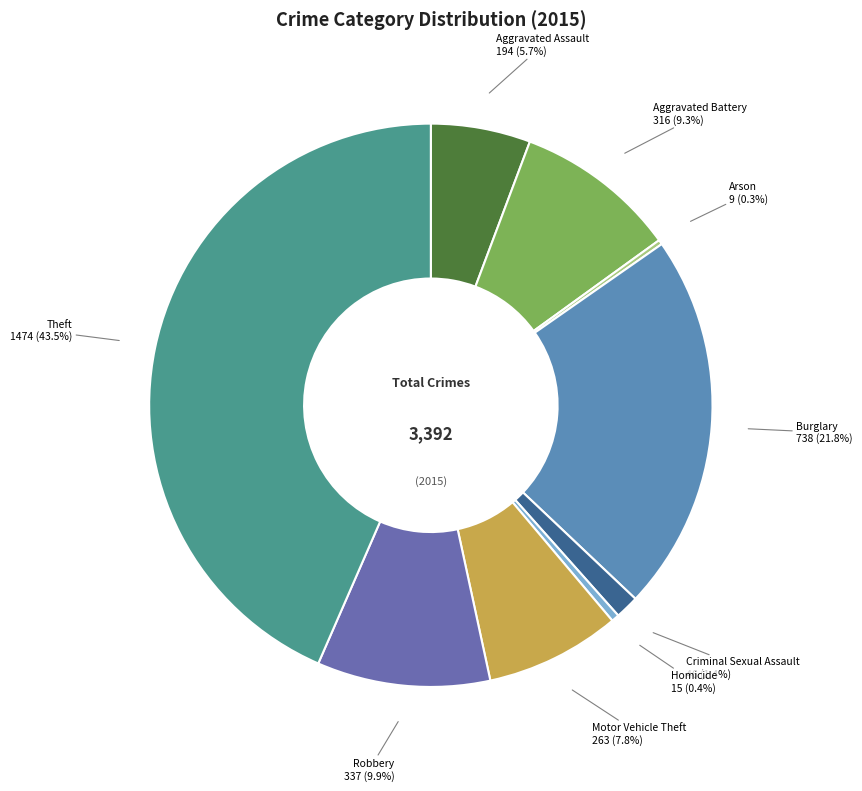

To the nearest percent, what is the average slice percentage?

11%